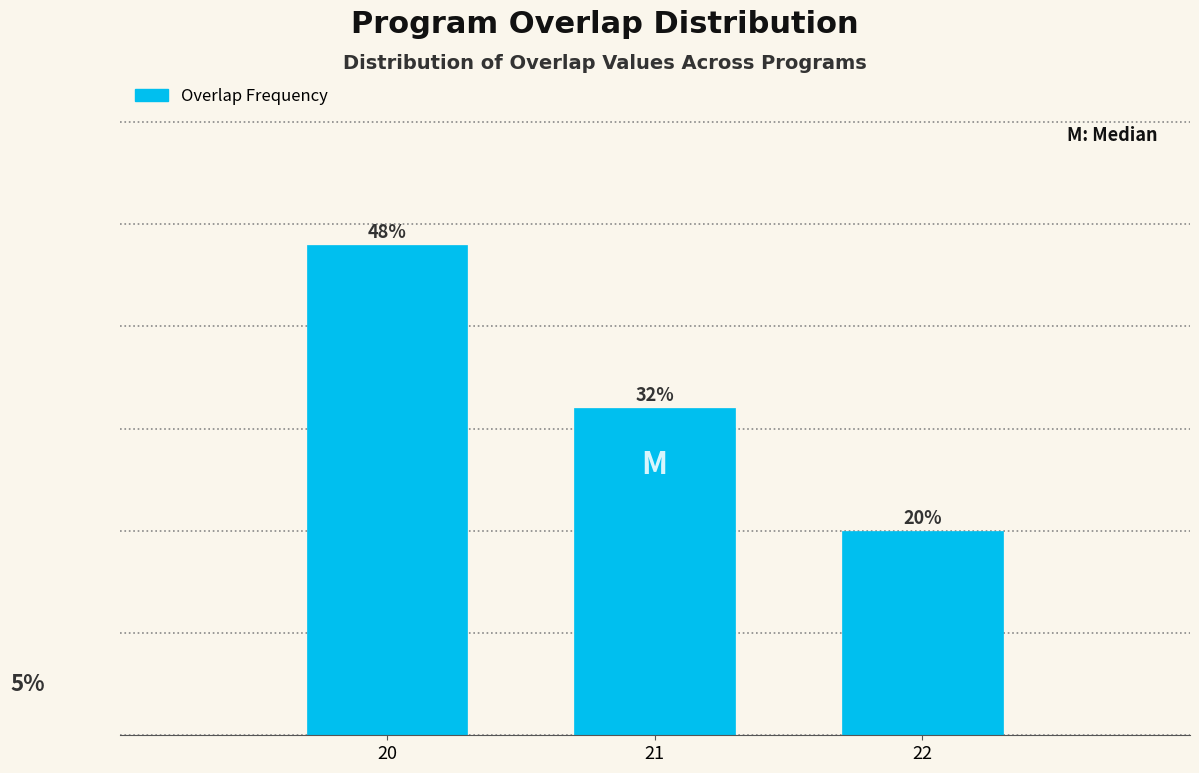

Rank the categories by value from highest to lowest.

20, 21, 22